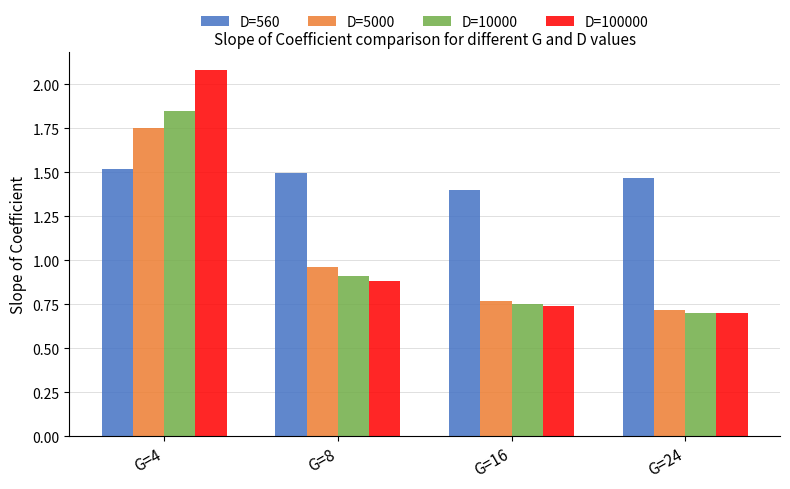

At how many categories does at least one series exceed 1?

4